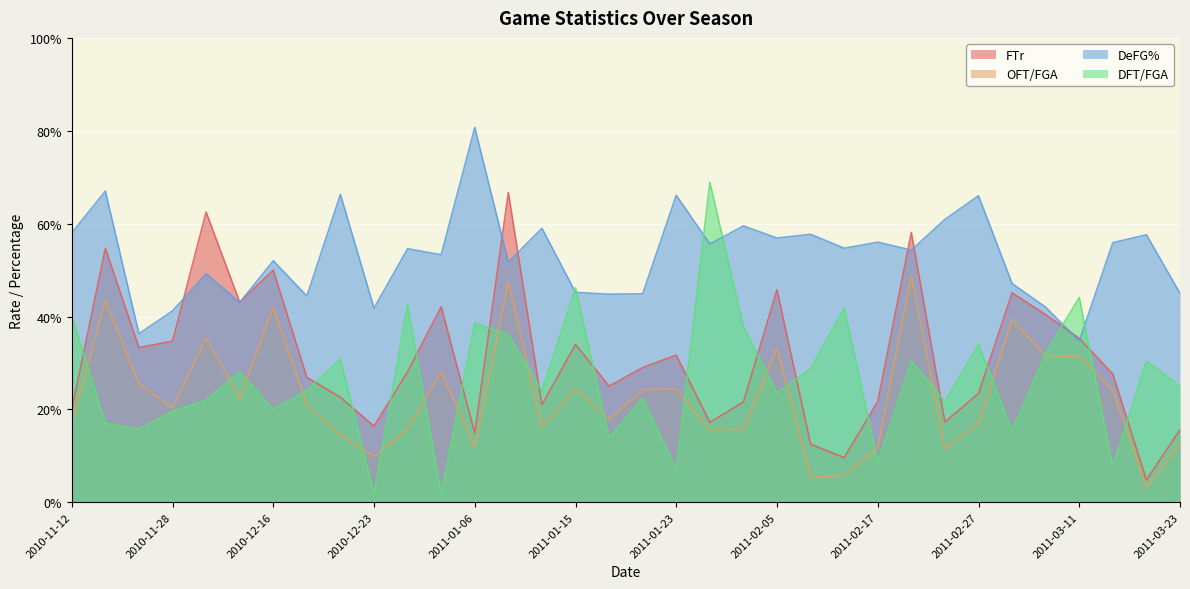

At 2010-12-23, list the series in order from smallest to largest.

DFT/FGA, OFT/FGA, FTr, DeFG%